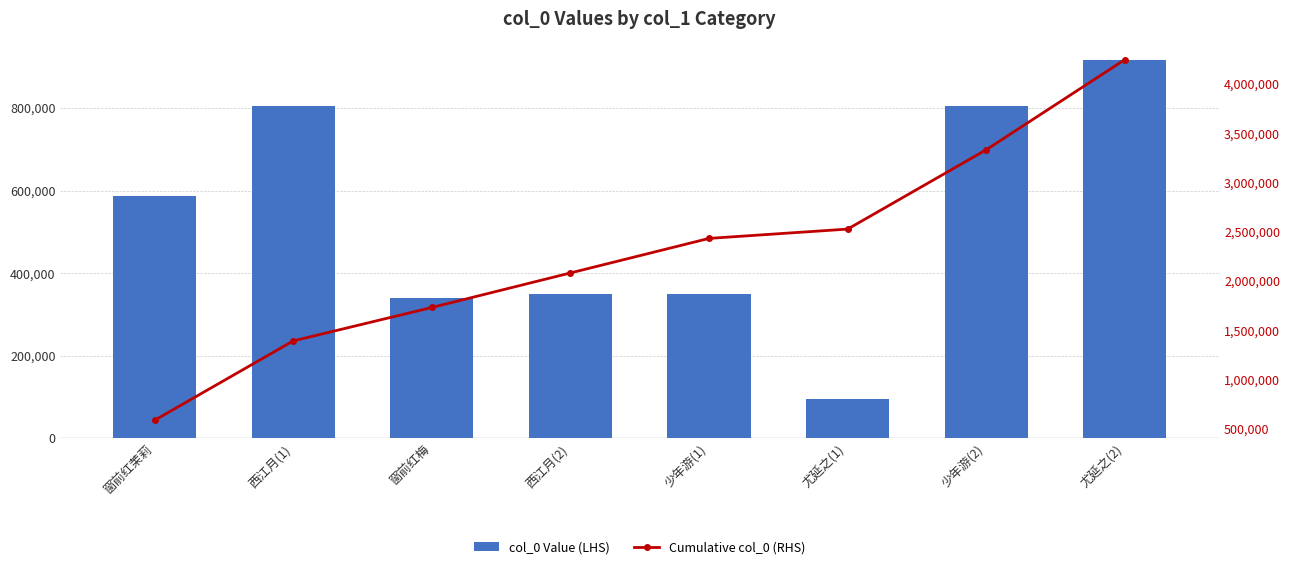

True or false: col_0 Value (LHS) has a value of 53821 at 尤延之(1).

False